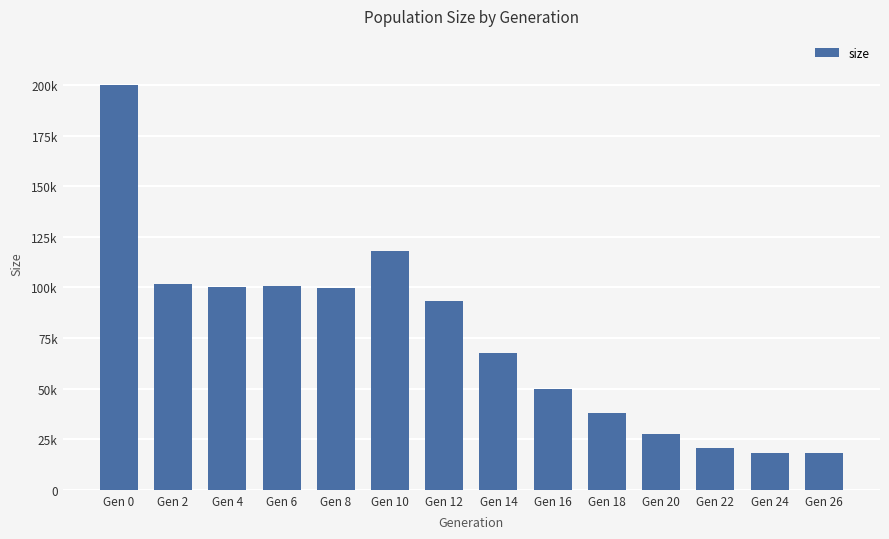

What is the approximate value at Gen 4, to the nearest 10?

100000